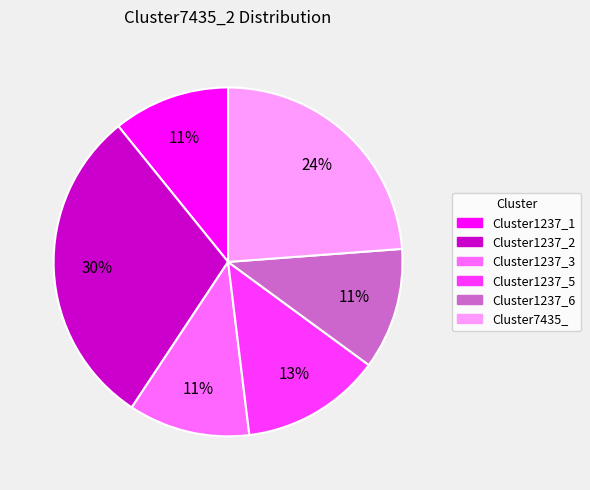

Is there any slice that represents more than half of the pie?

No